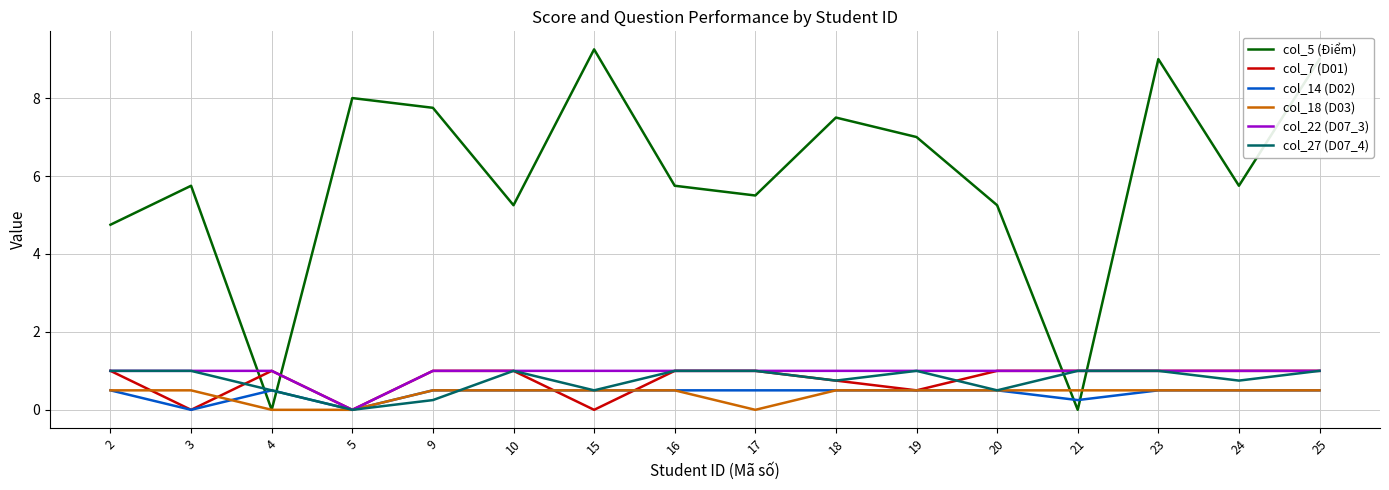

At which category does col_14 (D02) reach its first local peak?

4